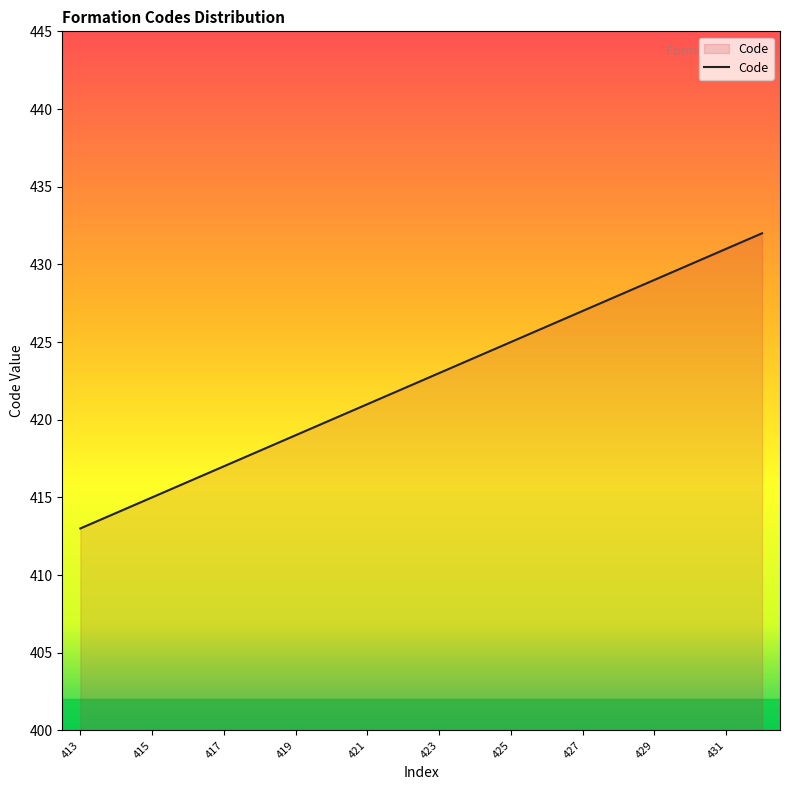

What is the difference between the maximum and minimum values?

19